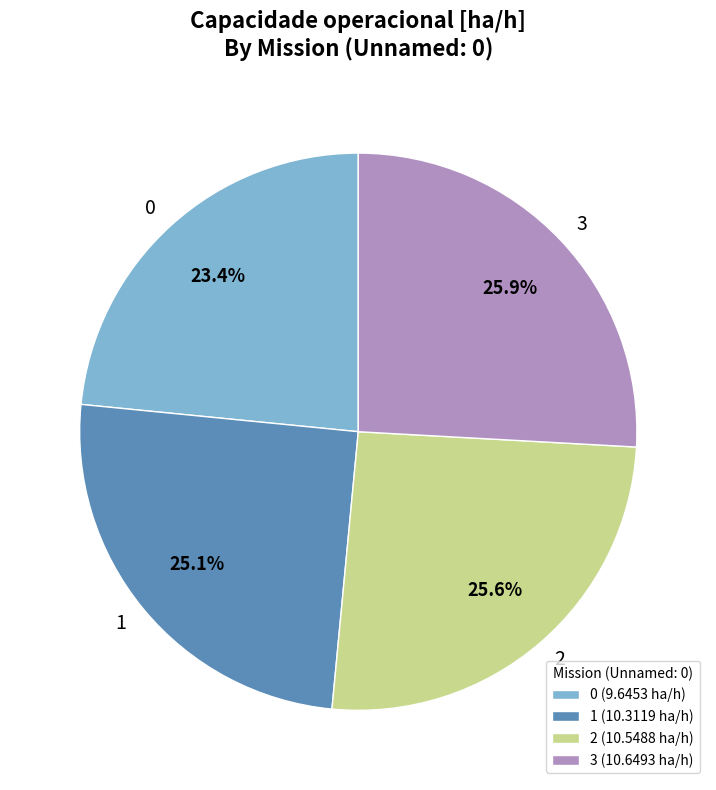

What is the ratio of the value at 2 (10.5488 ha/h) to the value at 0 (9.6453 ha/h)?

1.1